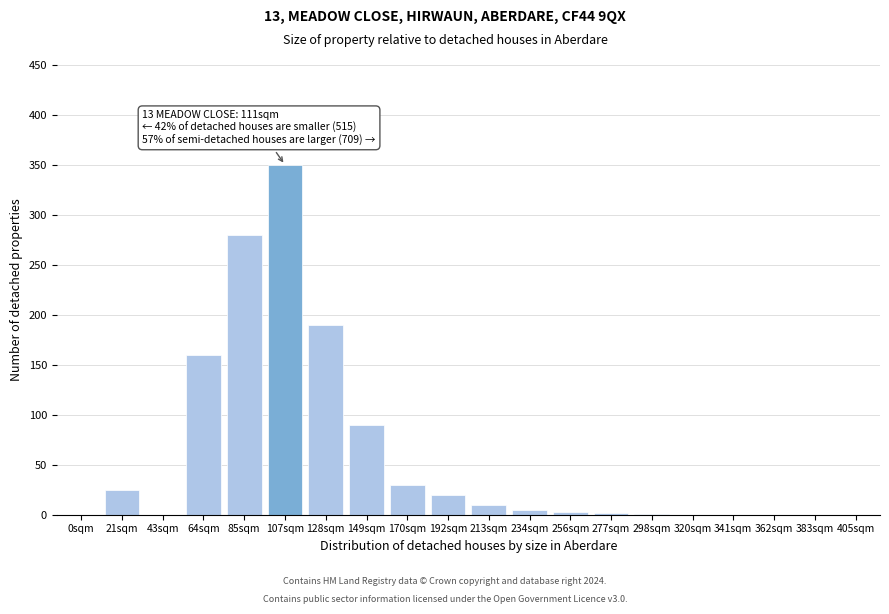

What is the sum of all values?

1166